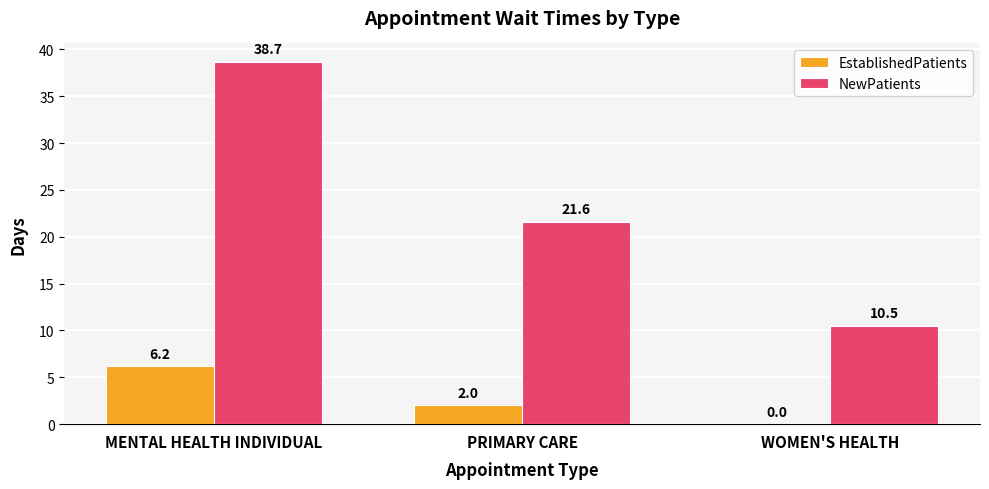

What is the maximum value for EstablishedPatients?

6.2